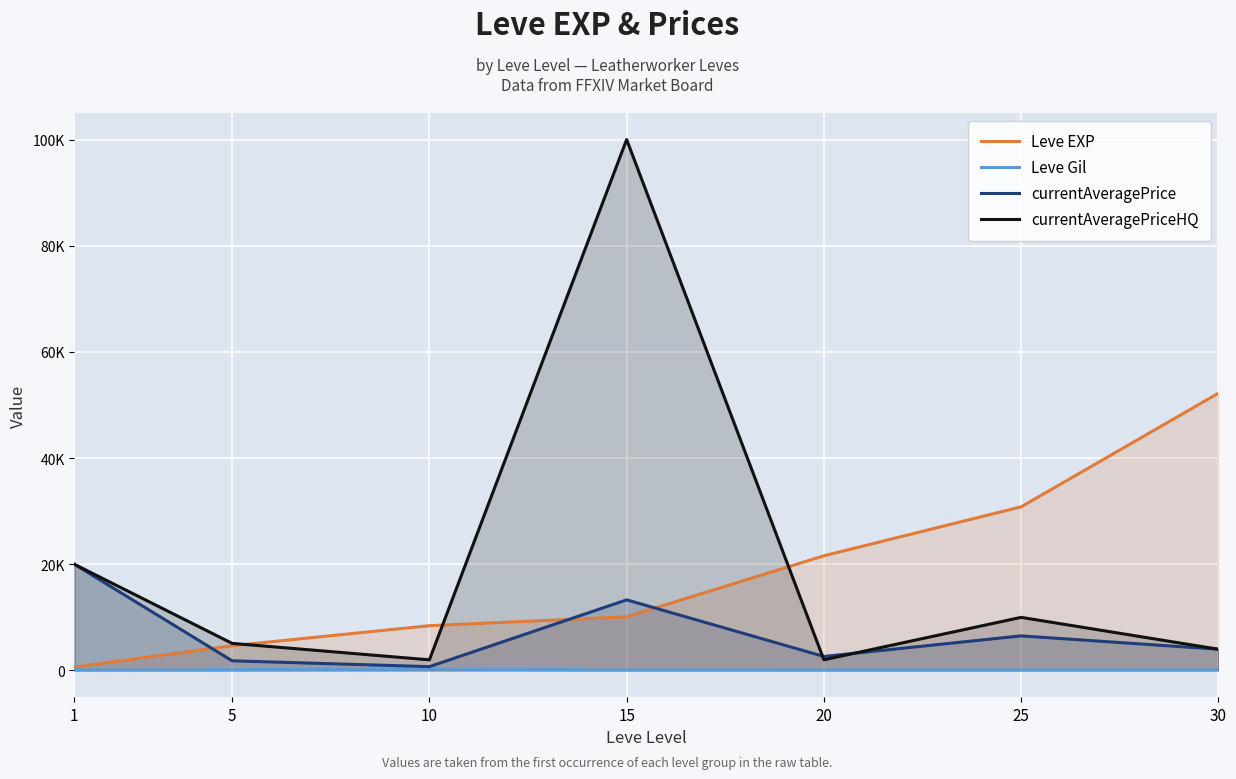

Which series has the largest range (max minus min)?

currentAveragePriceHQ